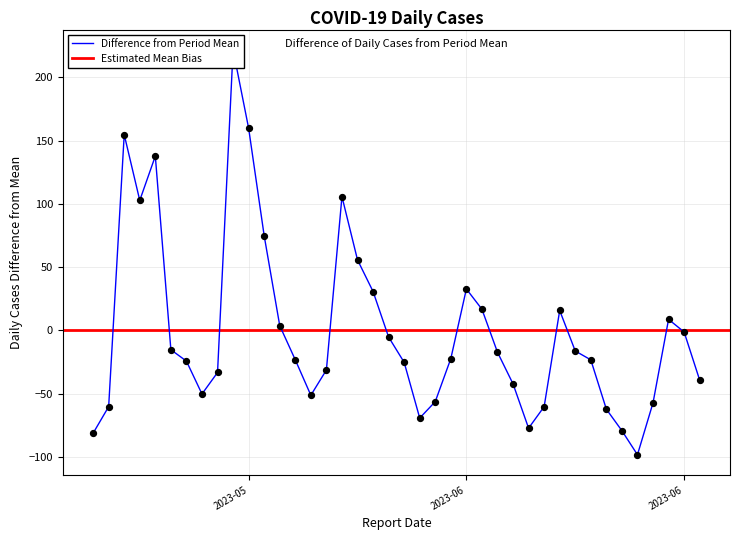

What is the ratio of the value at 2023-05-26 to the value at 2023-05-20?

1.2